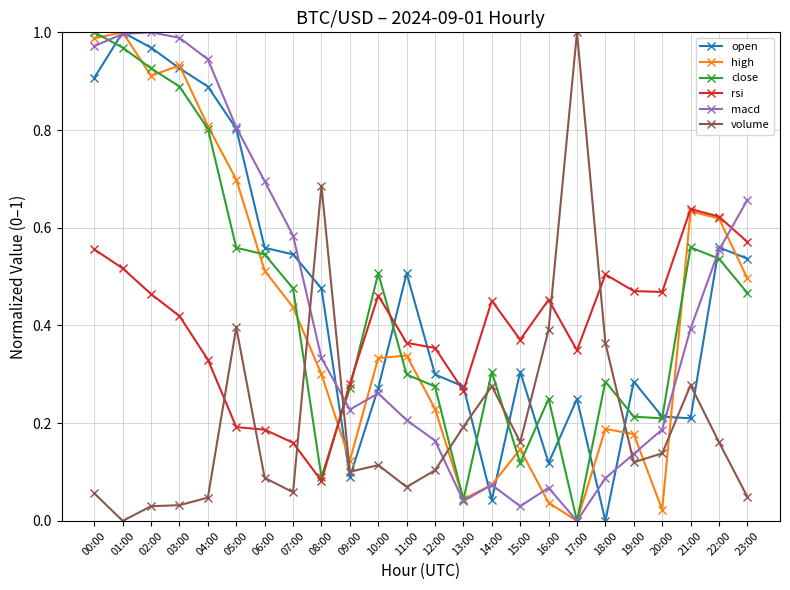

What is the label of the 10th point from the left?

09:00